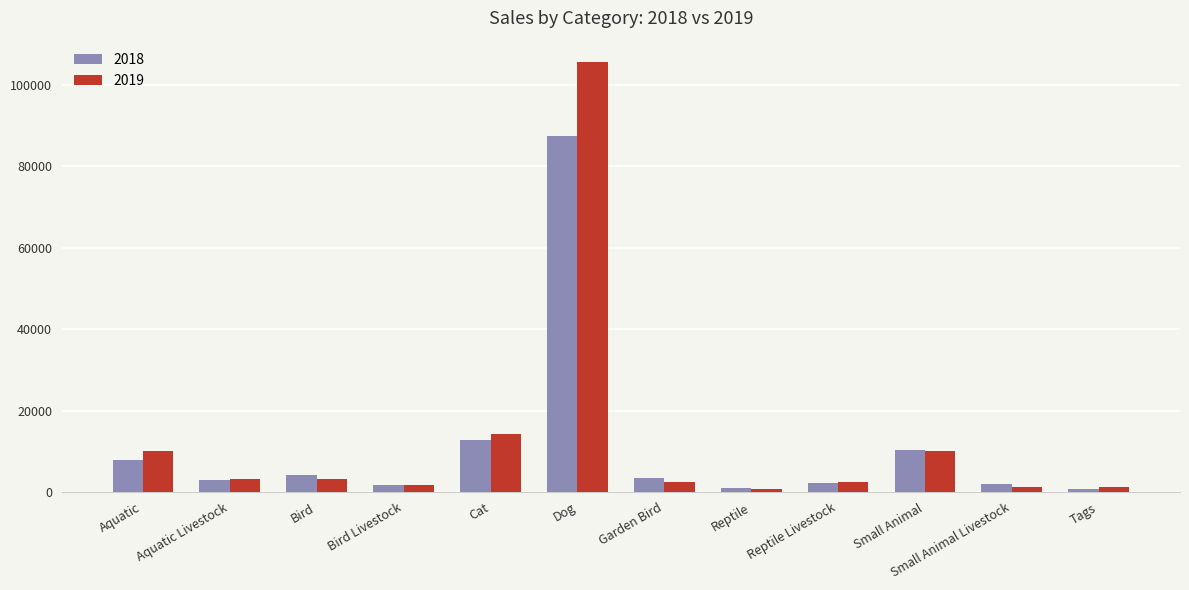

Read the 2019 value at Bird.

3271.9